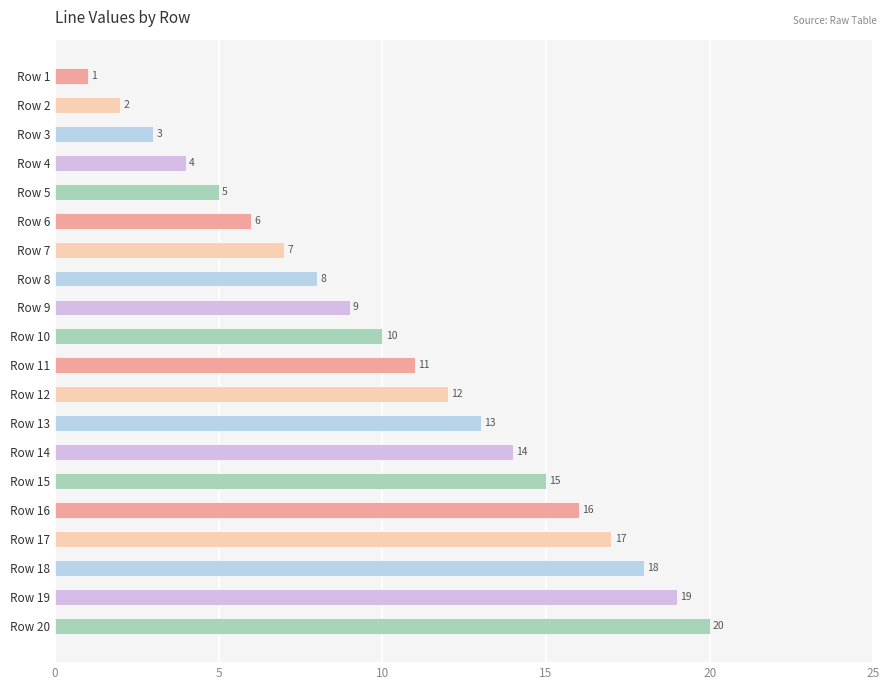

Read the value at Row 18, to the nearest 5.

20